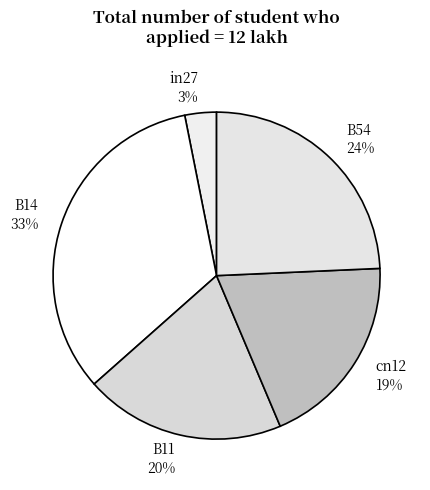

To the nearest percent, what is the combined percentage of B11 and B54?

44%